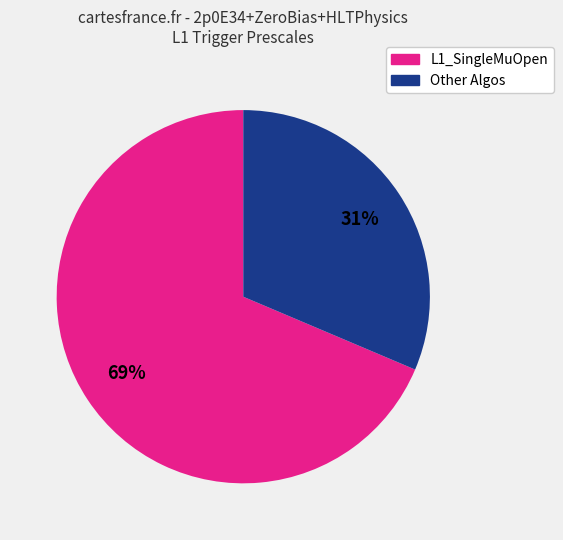

How many slices are in this pie chart?

2